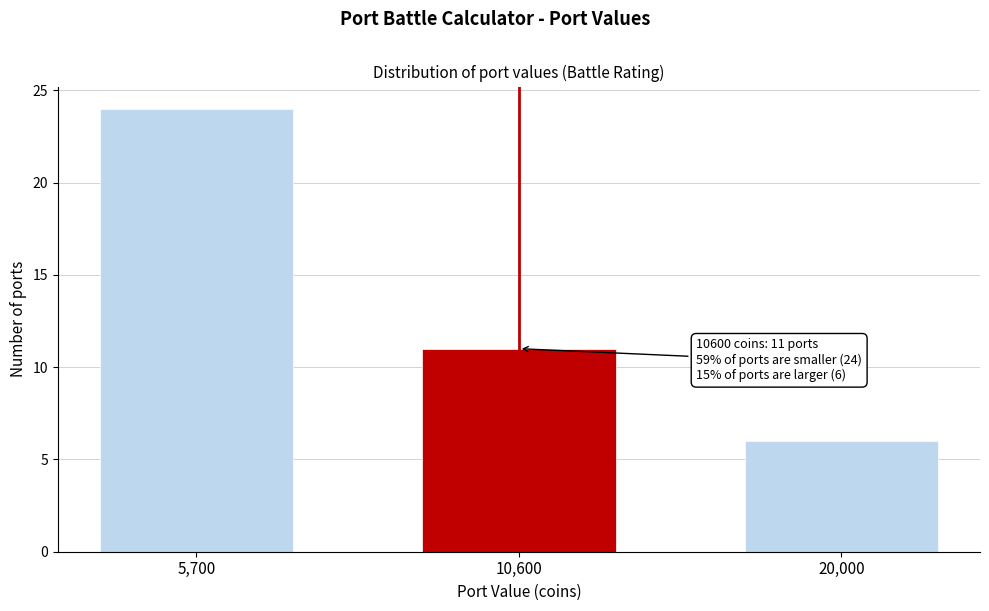

Reading left to right, extract all data points from this chart.

5,700=24	10,600=11	20,000=6